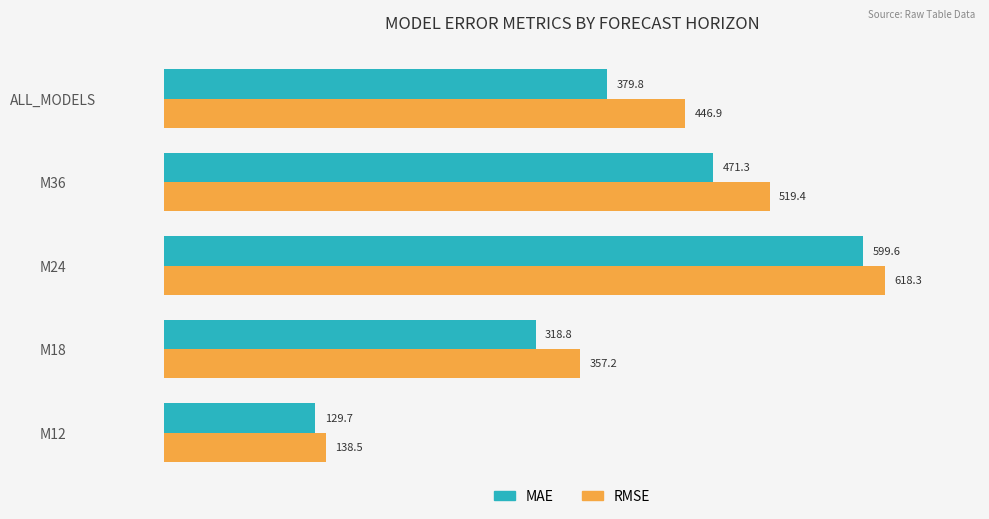

List the series in order of their overall mean, lowest first.

MAE, RMSE